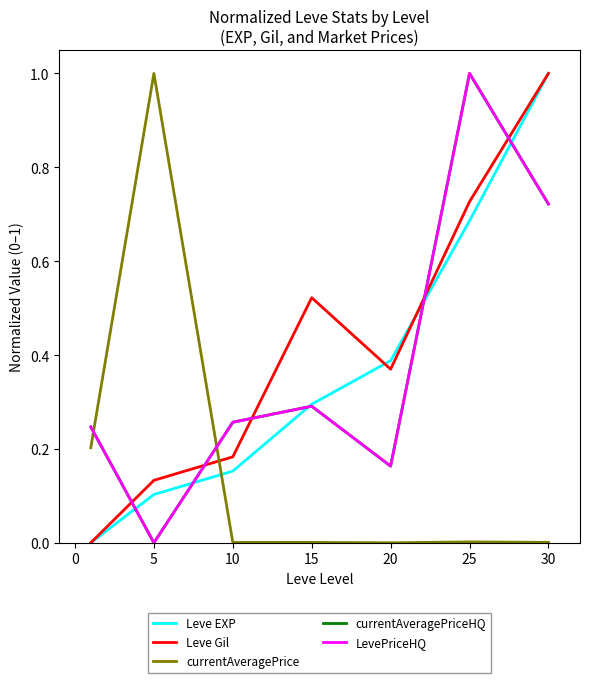

At which category does Leve Gil reach its first local peak?

15